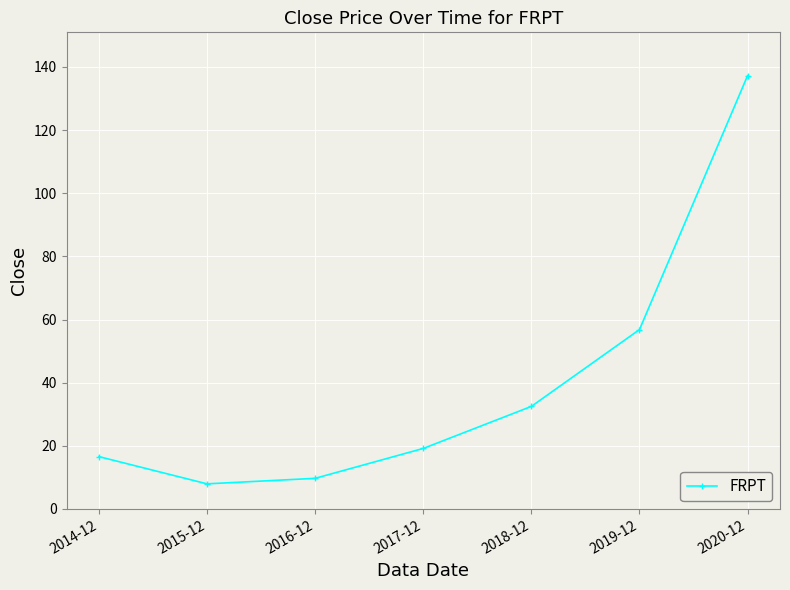

True or false: there are more than 1 points higher than both neighbors.

False